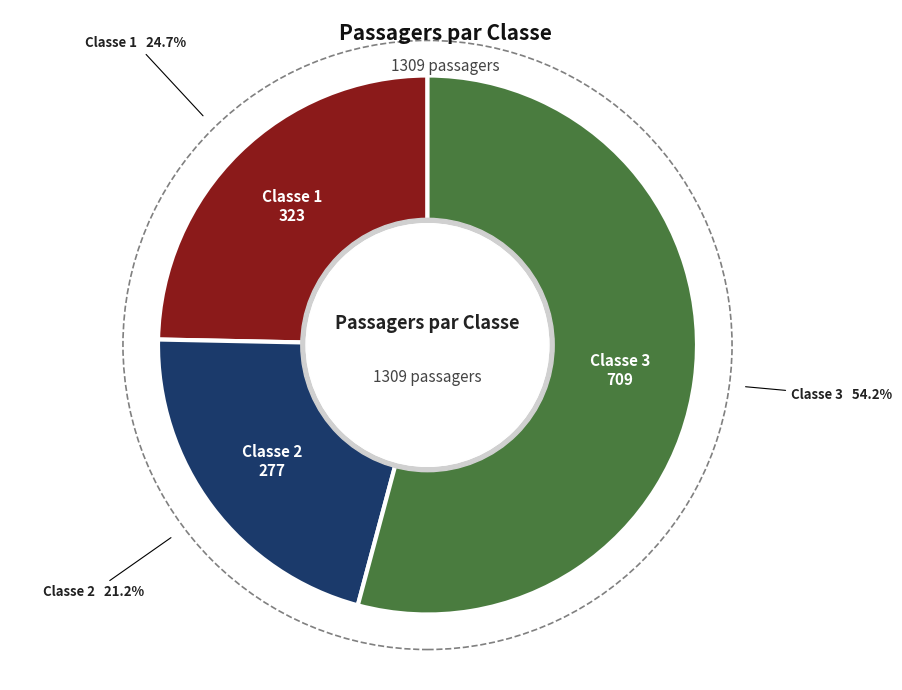

How many slices are in this pie chart?

3